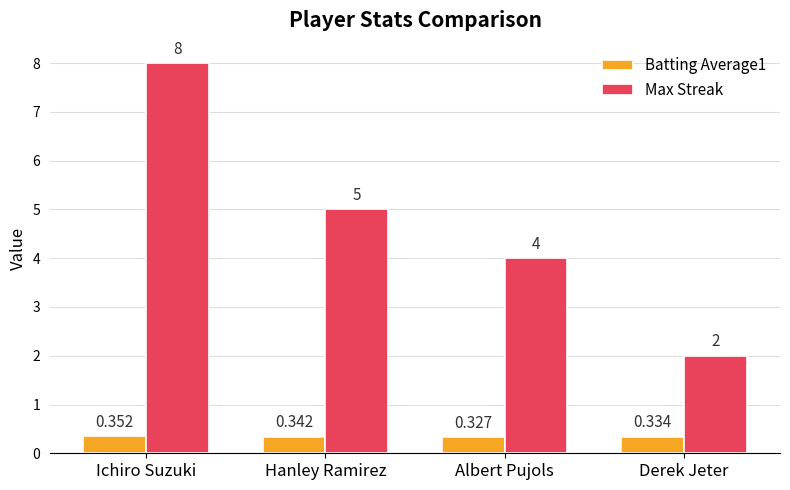

At which category does the chart reach its peak across all series?

Ichiro Suzuki